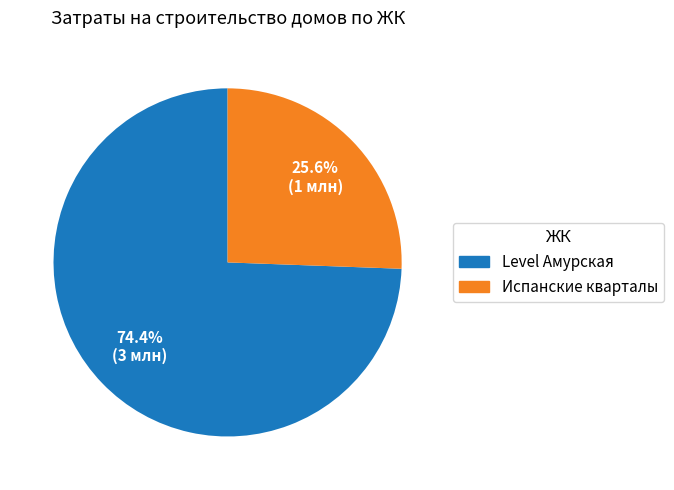

Approximately how many times larger is the value at Испанские кварталы compared to Level Амурская?

0.3